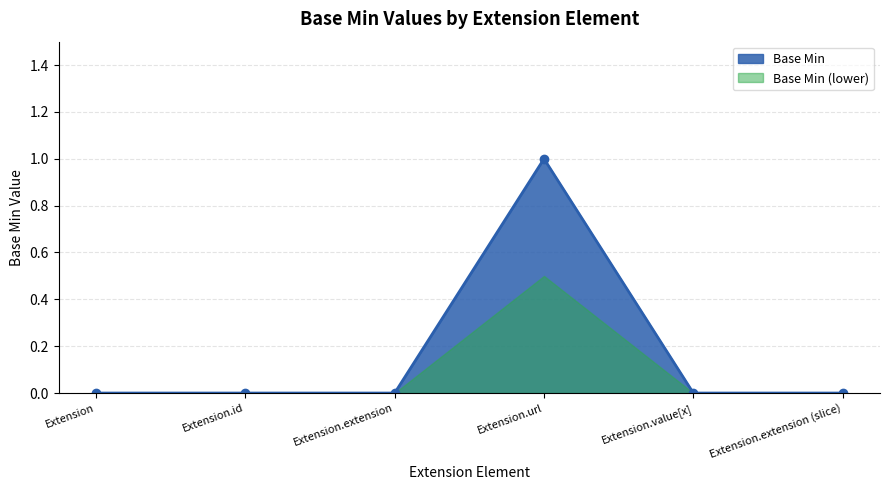

Rank the categories by value from highest to lowest.

Extension.url, Extension, Extension.id, Extension.extension, Extension.value[x], Extension.extension (slice)